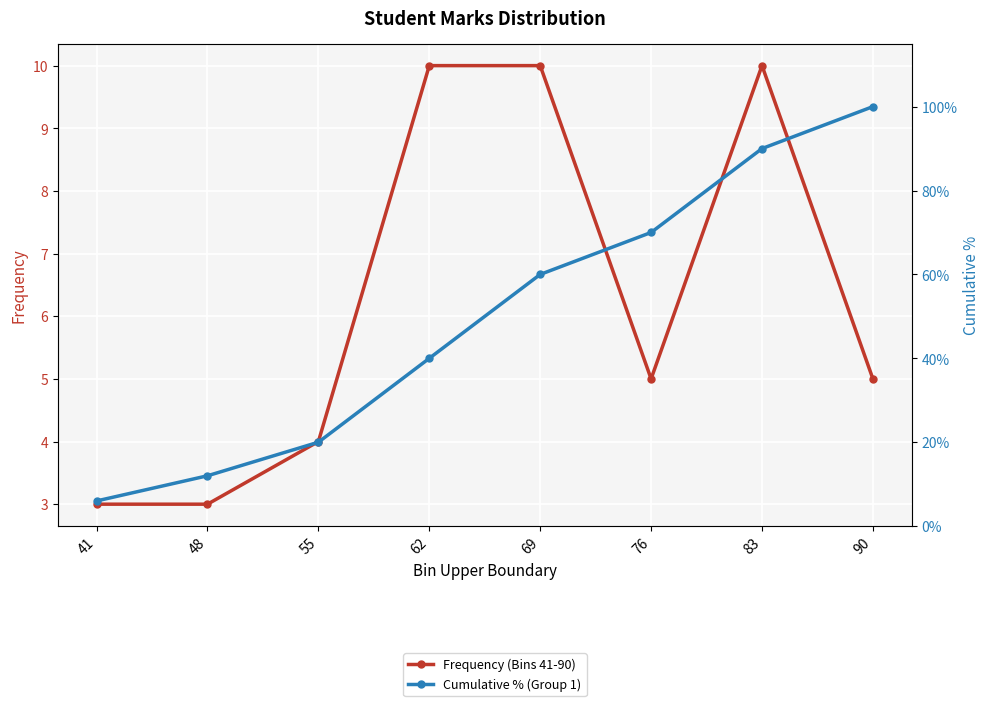

What is the maximum value for Cumulative % (Group 1)?

1.0